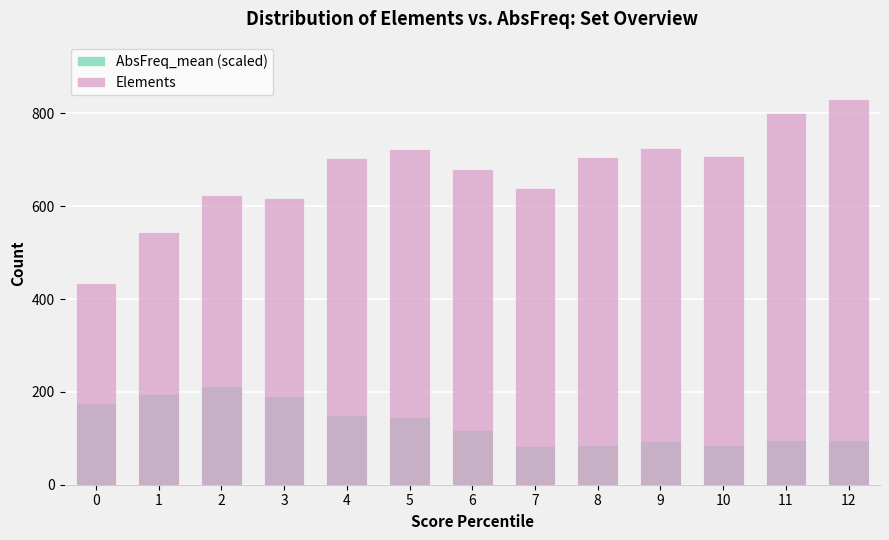

Rank the categories by Elements value from highest to lowest.

12, 11, 9, 5, 10, 8, 4, 6, 7, 2, 3, 1, 0